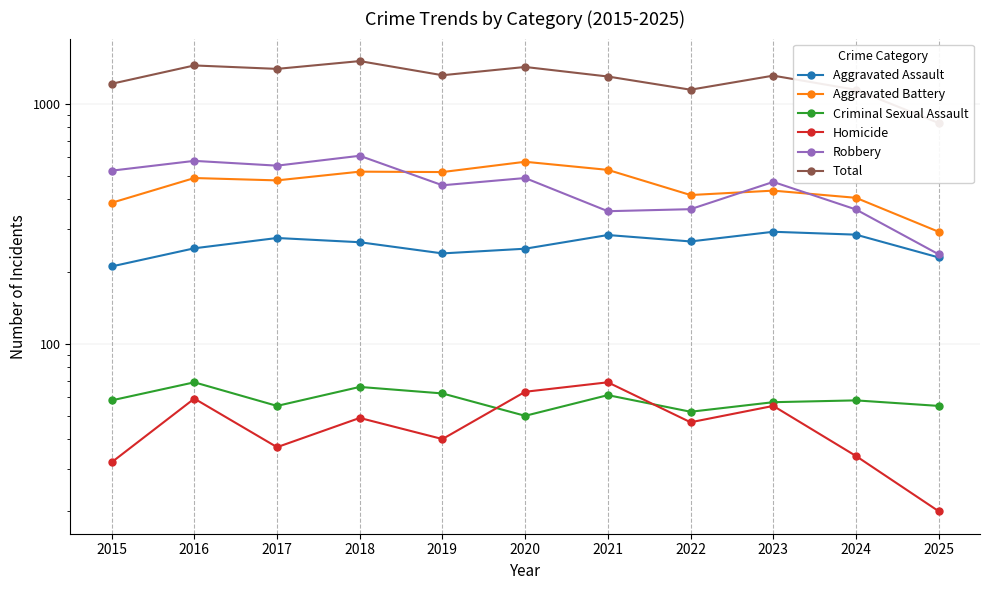

How many data points in Aggravated Assault are less than 265?

5